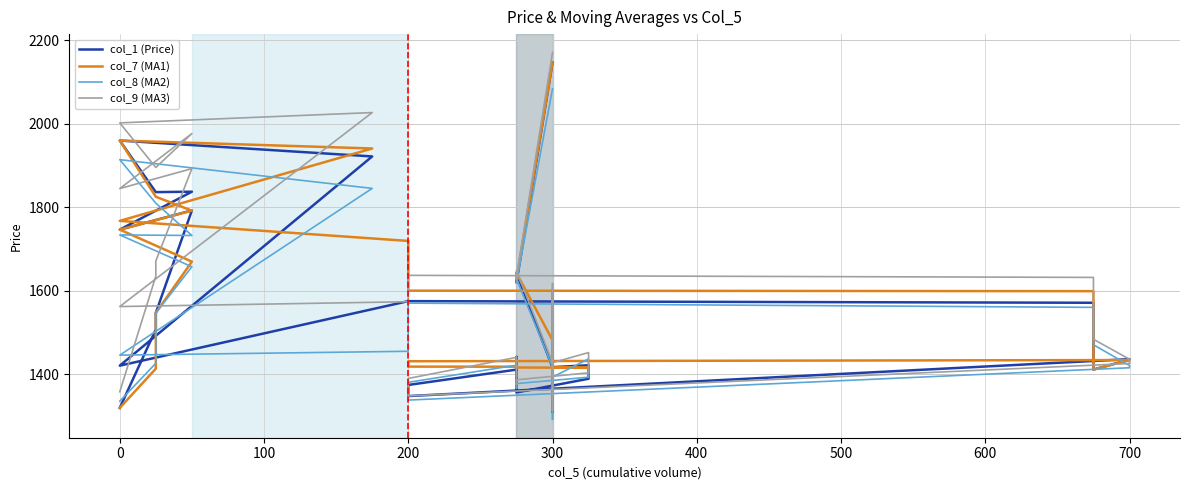

In col_1 (Price), how many points are higher than both neighbors (excluding endpoints)?

9